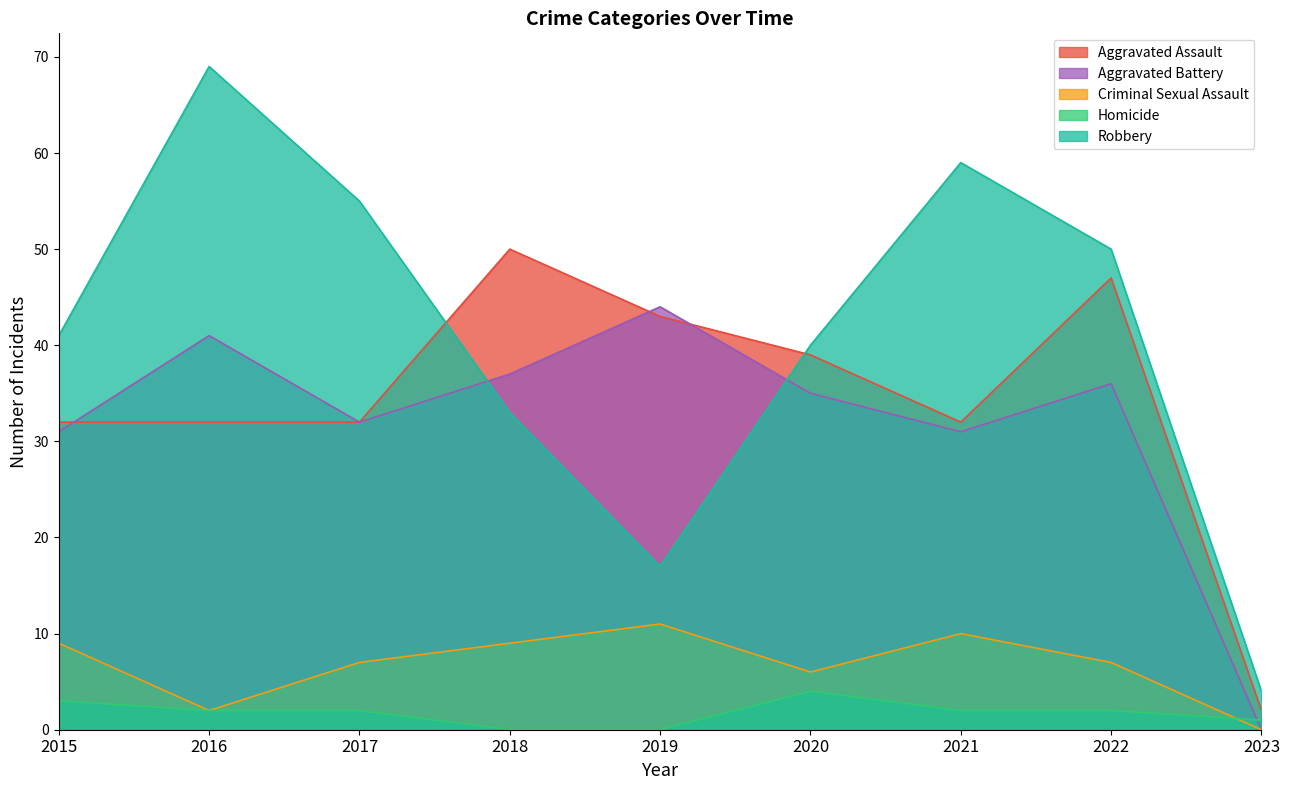

Read the Aggravated Battery value at 2018.

37